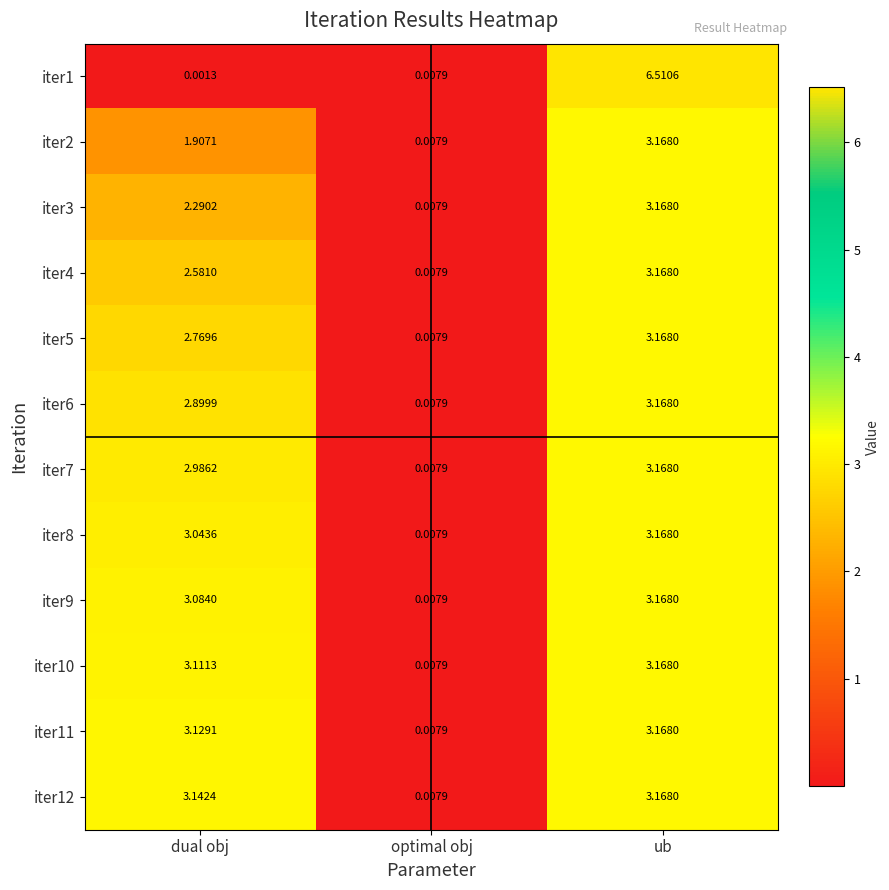

Where is iter12 nearest to the value 1?

optimal obj